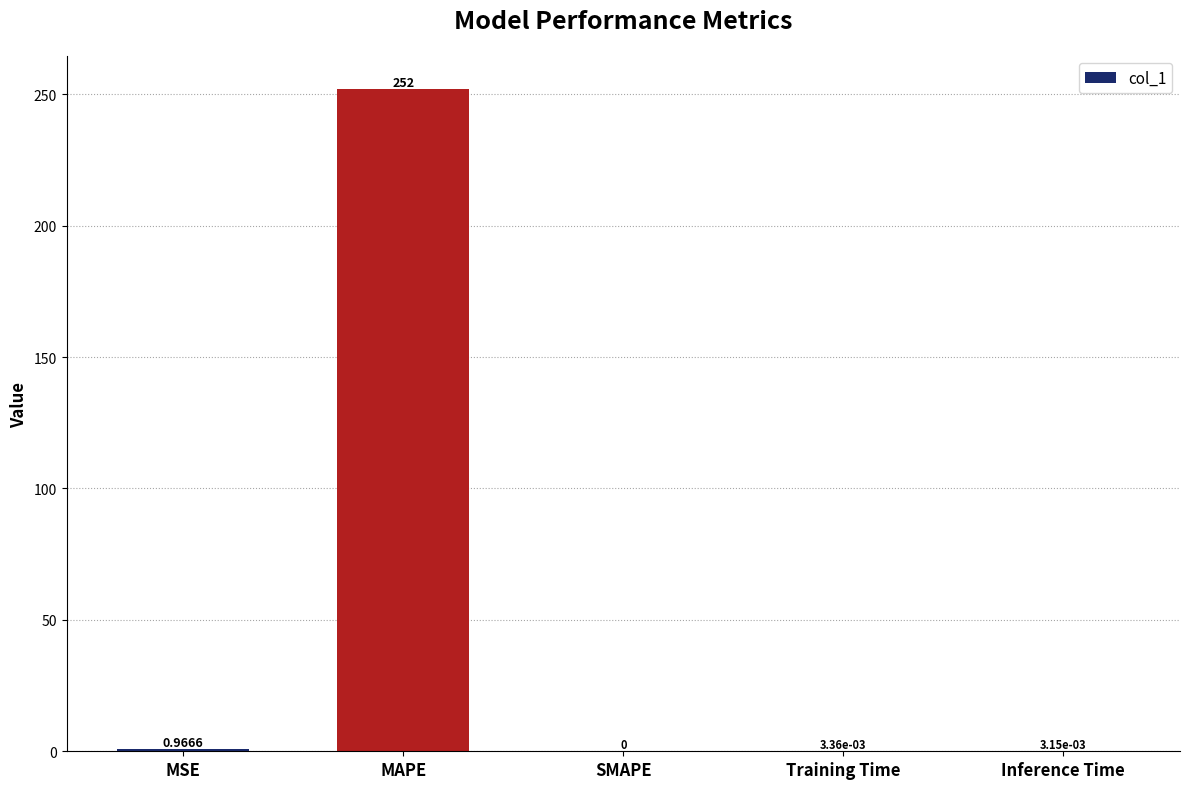

Are the bars horizontal?

No